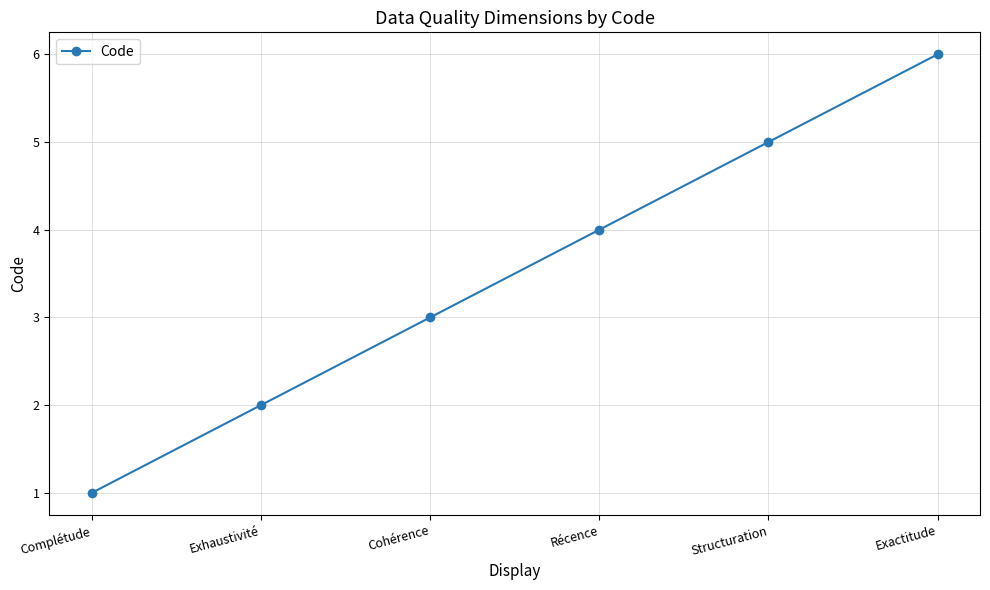

The chart shows a value of 4 at Cohérence. True or false?

False